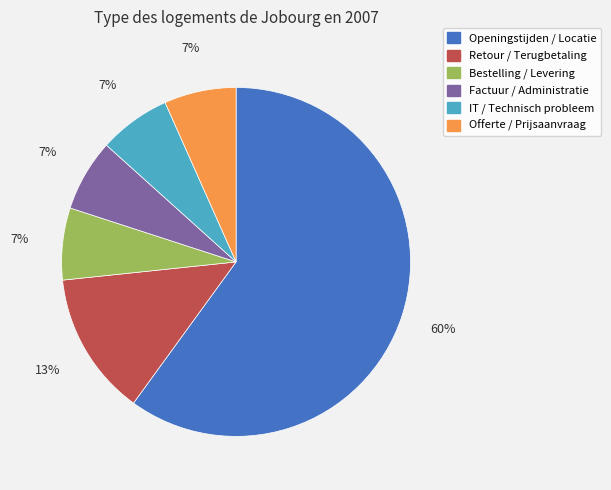

How many segments does this pie chart have?

6